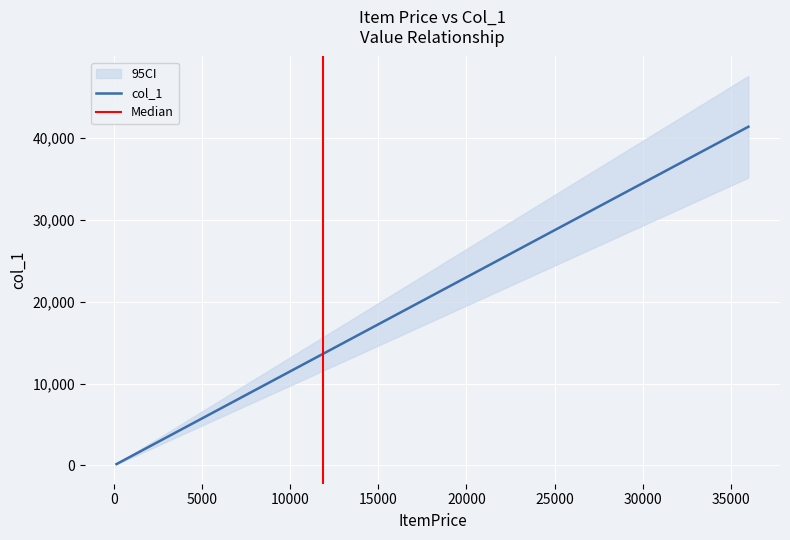

Read the value at 22995.

26444.2